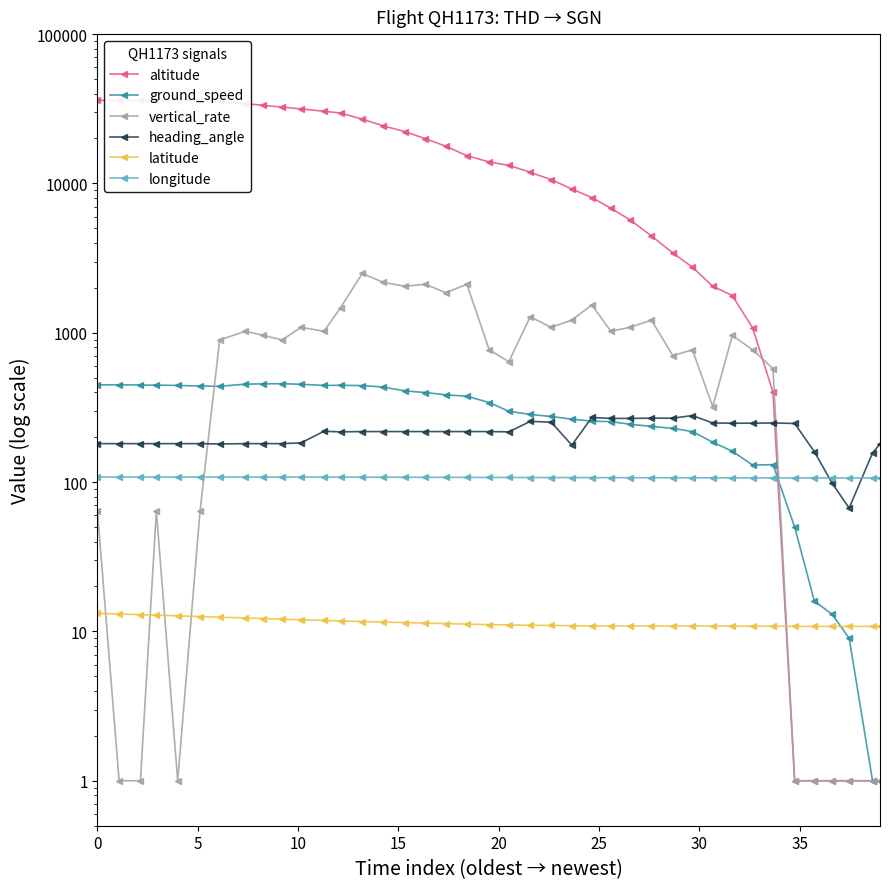

What is the difference between the maximum and minimum values in the ground_speed series?

455.0